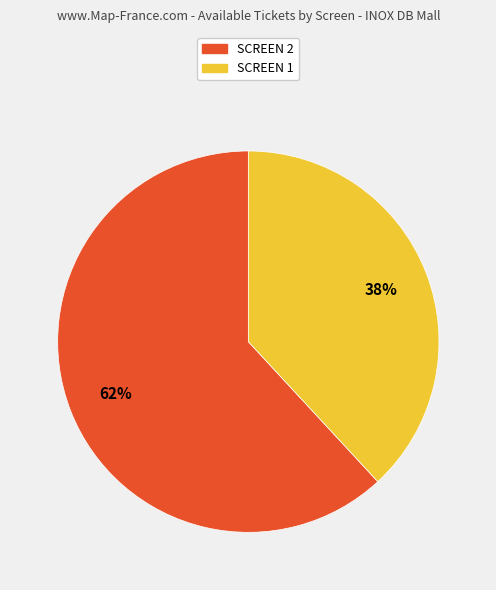

Is there a majority slice in this chart?

Yes